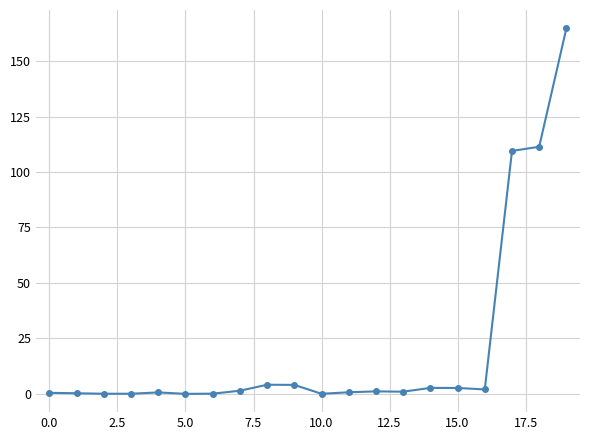

What is the difference between the maximum and minimum values?

164.7